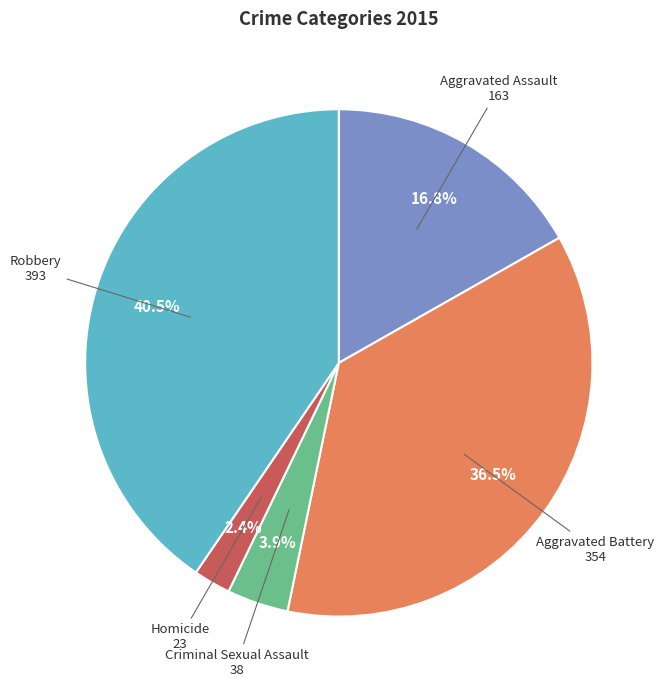

Is the sum of Criminal Sexual Assault and Aggravated Assault greater than half?

No